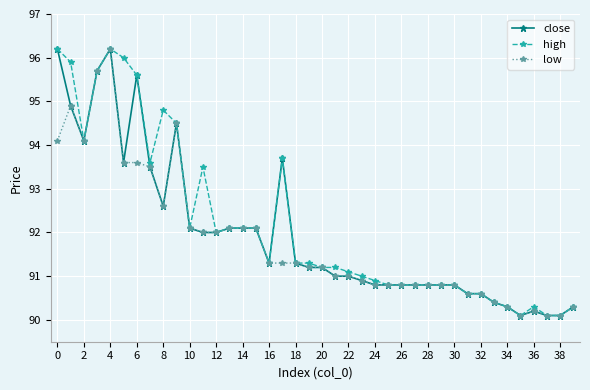

At how many categories does at least one series exceed 93?

12